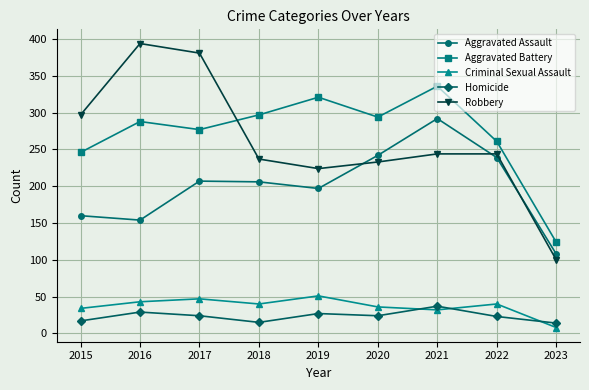

True or false: Homicide and Robbery cross at least once.

False